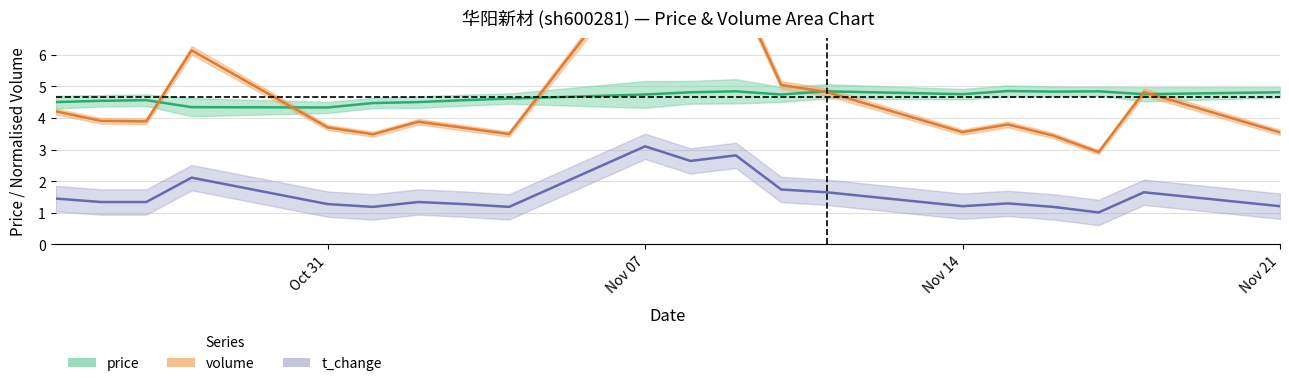

At how many categories does at least one series exceed 2?

20